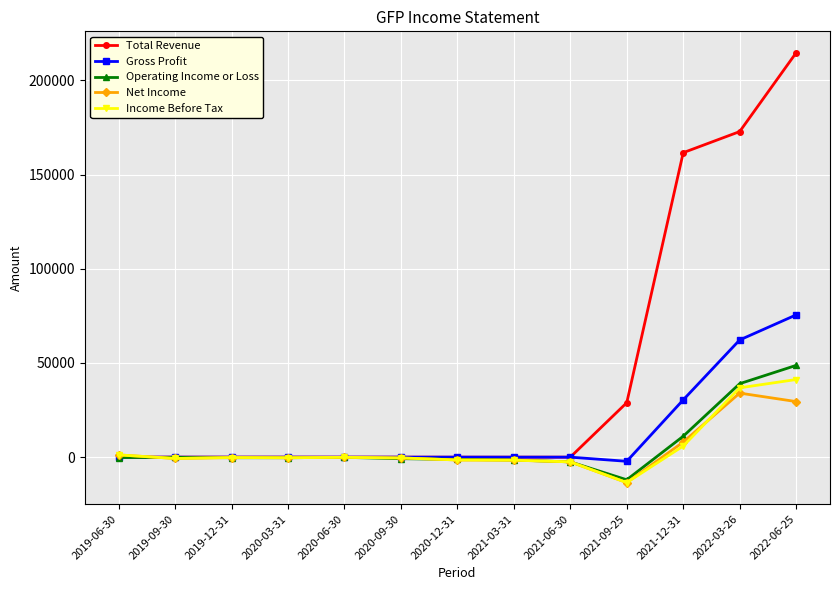

Count the Total Revenue values in the range 0 to 28900.

10